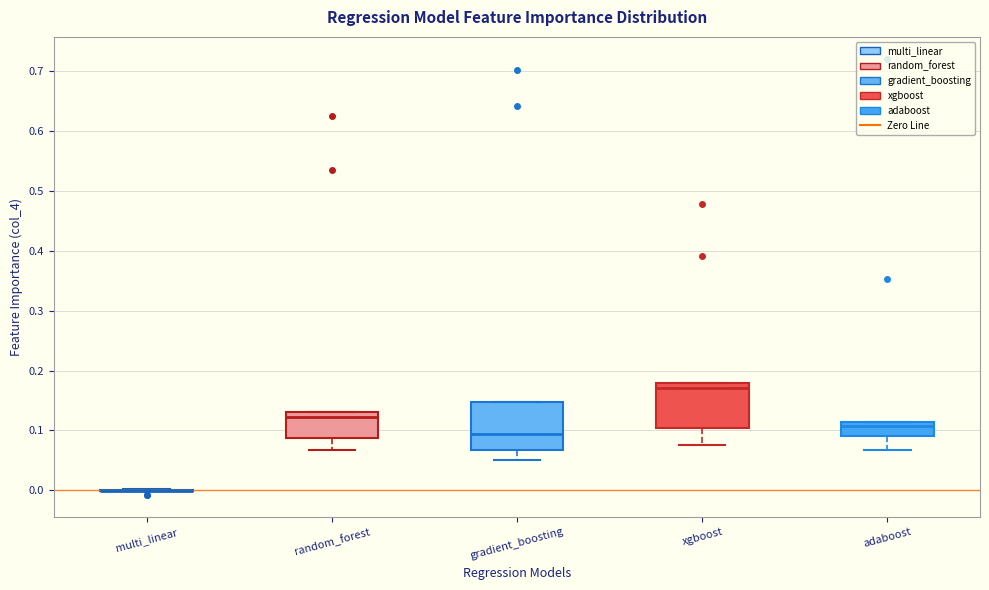

Reading left to right, transcribe this box plot: for each box, give where its median line is, the range the box spans, and where its two whiskers end, as read against the y-axis. The values are not printed on the chart, so give them approximately, as read against the axis.

multi_linear: box collapsed to a line at 0.00, whiskers 0.00 to 0.00
random_forest: median 0.12, box 0.09 to 0.13, whiskers 0.07 to 0.13
gradient_boosting: median 0.09, box 0.07 to 0.15, whiskers 0.05 to 0.15
xgboost: median 0.17, box 0.10 to 0.18, whiskers 0.08 to 0.18
adaboost: median 0.11 (just below the box's upper edge), box 0.09 to 0.11, whiskers 0.07 to 0.11